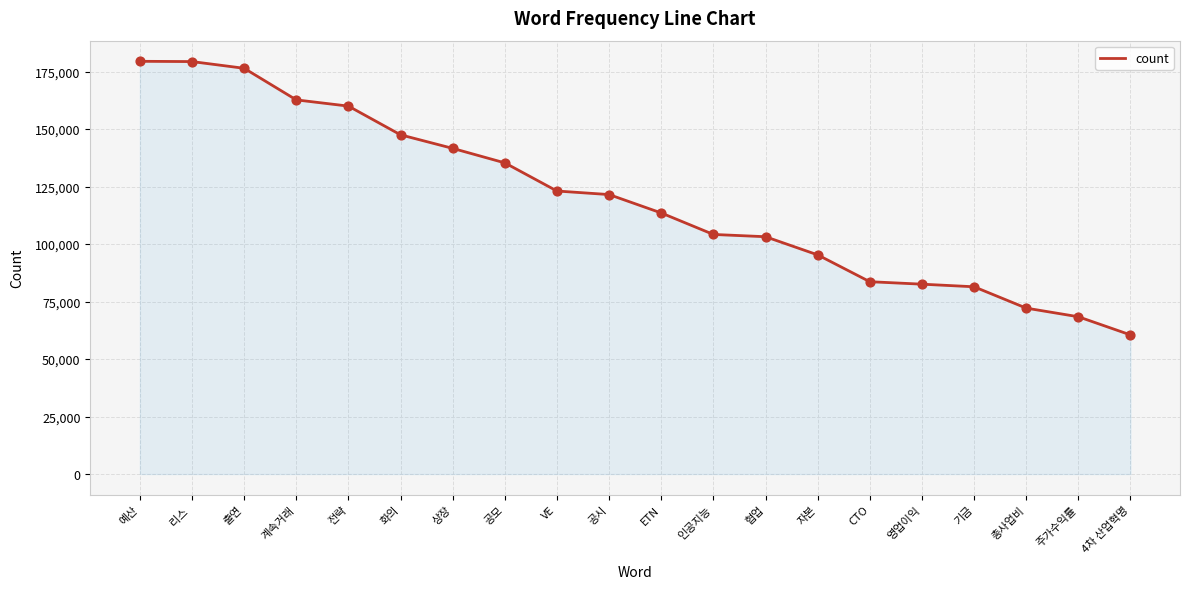

What is the change in value from 화의 to 자본?

-52203